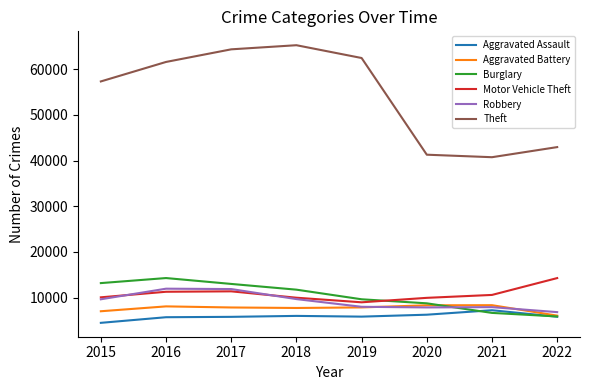

In Theft, how many points are higher than both neighbors (excluding endpoints)?

1